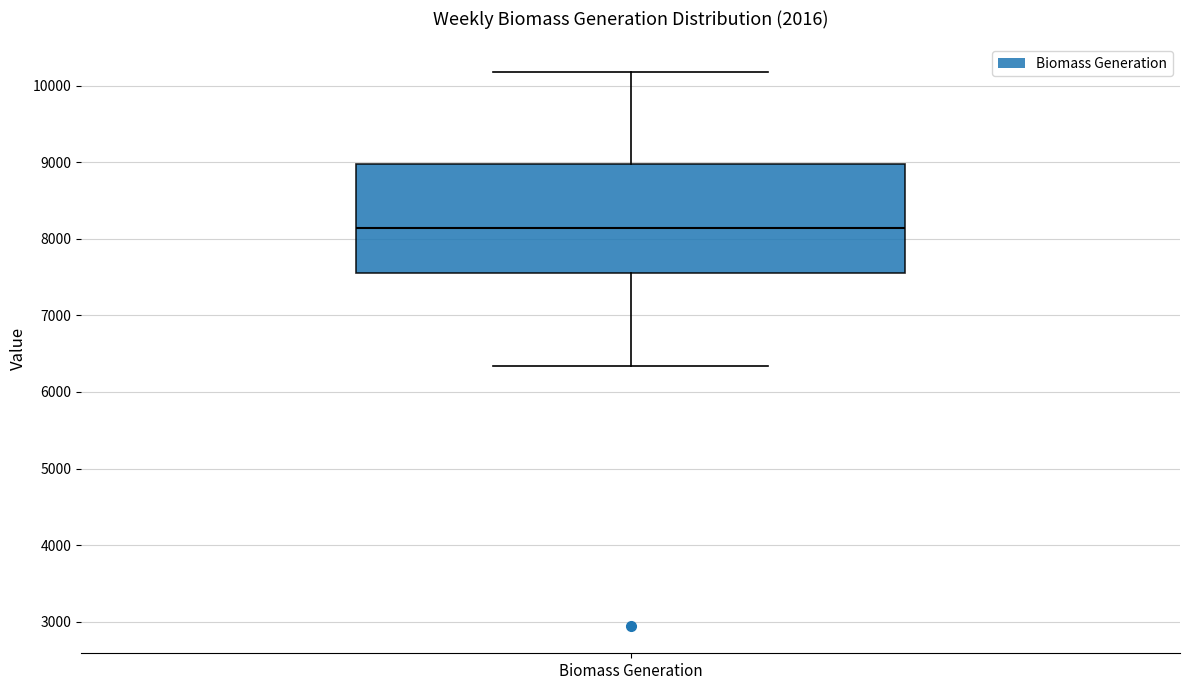

Where does the lower whisker of the box for Biomass Generation end on the y-axis? The values are not printed on the chart, so give them approximately, as read against the axis.

6300